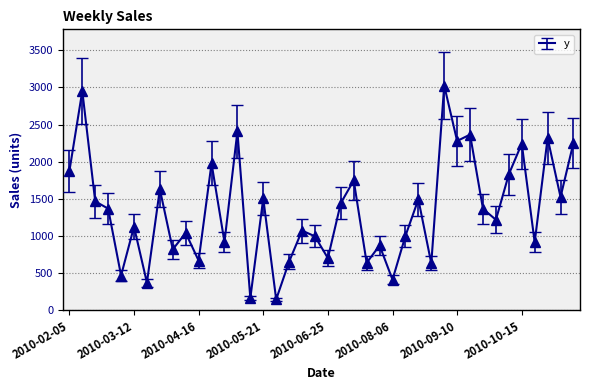

What is the difference between the maximum and minimum values?

2881